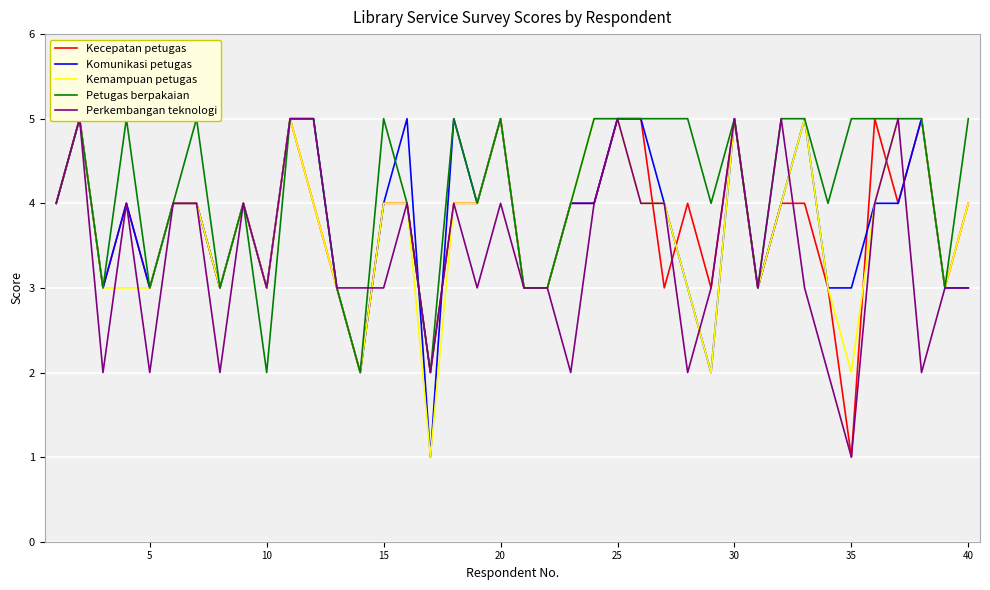

What is the value of the Petugas berpakaian point at the 33rd from the left?

5